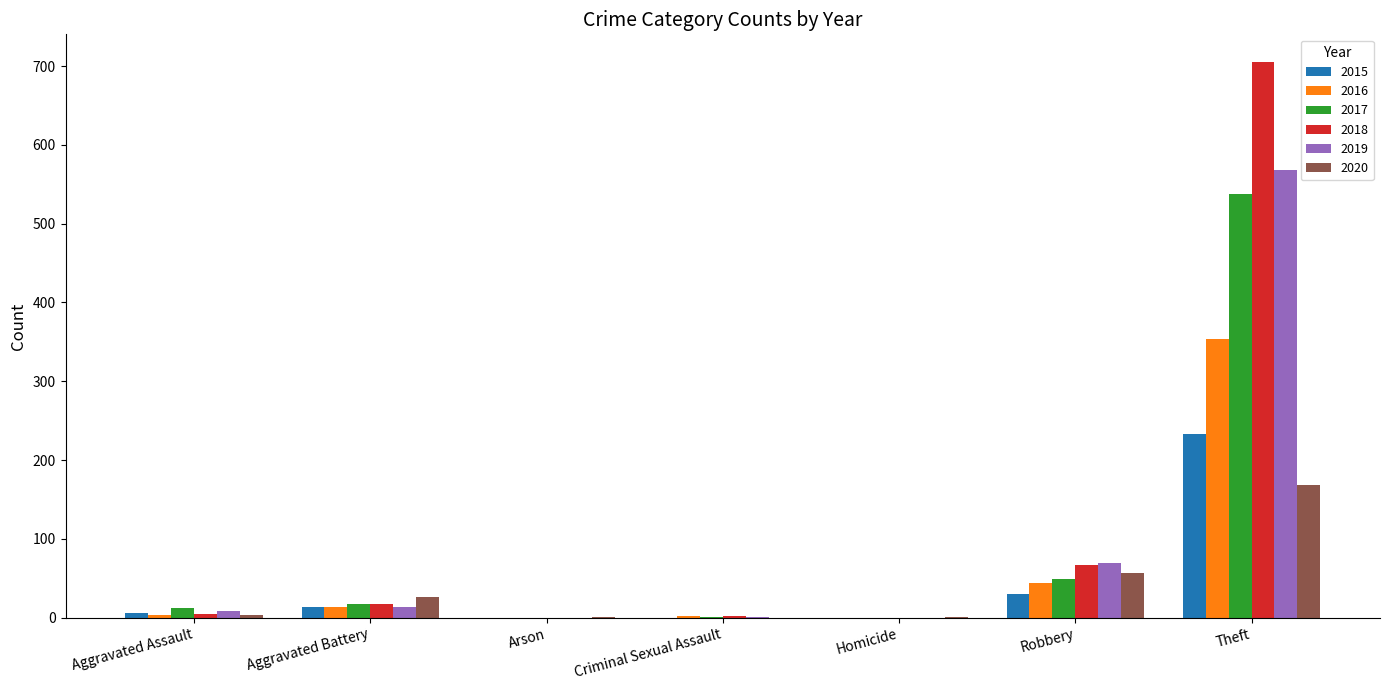

At which label is 2015 closest to 116?

Robbery